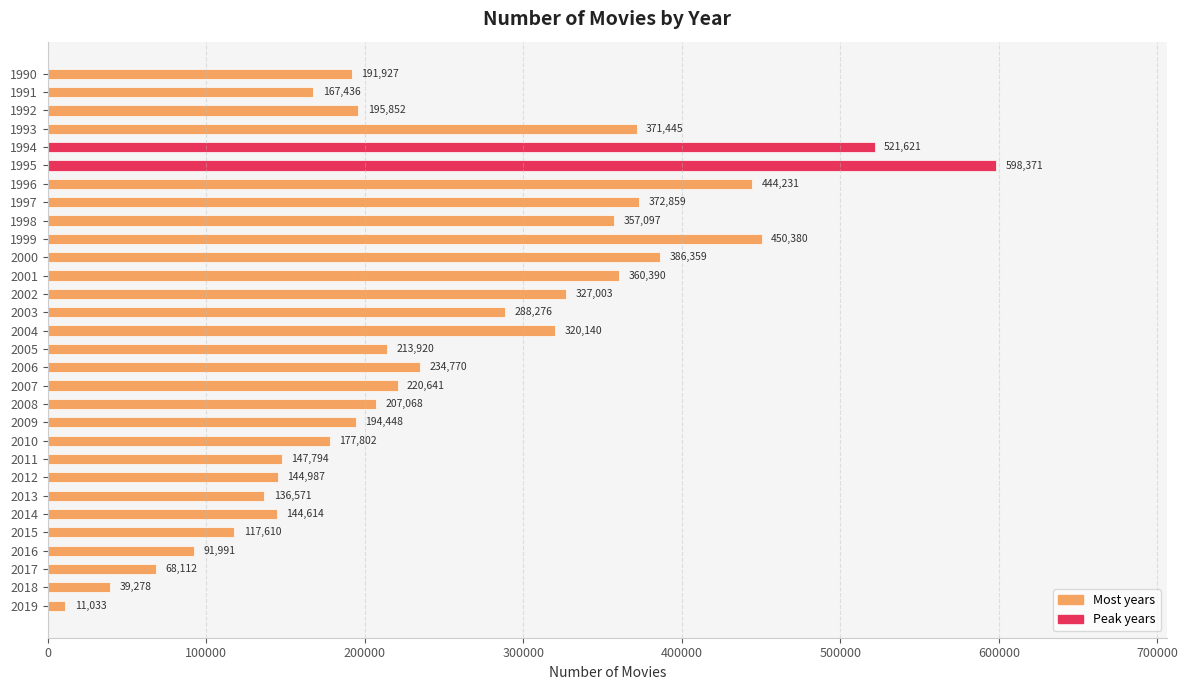

Reading top to bottom, what are all the values shown in this chart?

191927	167436	195852	371445	521621	598371	444231	372859	357097	450380	386359	360390	327003	288276	320140	213920	234770	220641	207068	194448	177802	147794	144987	136571	144614	117610	91991	68112	39278	11033